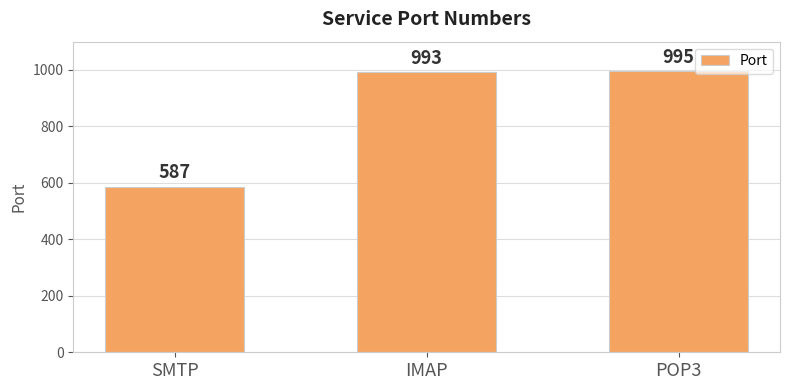

List the labels in order of value, largest first.

POP3, IMAP, SMTP